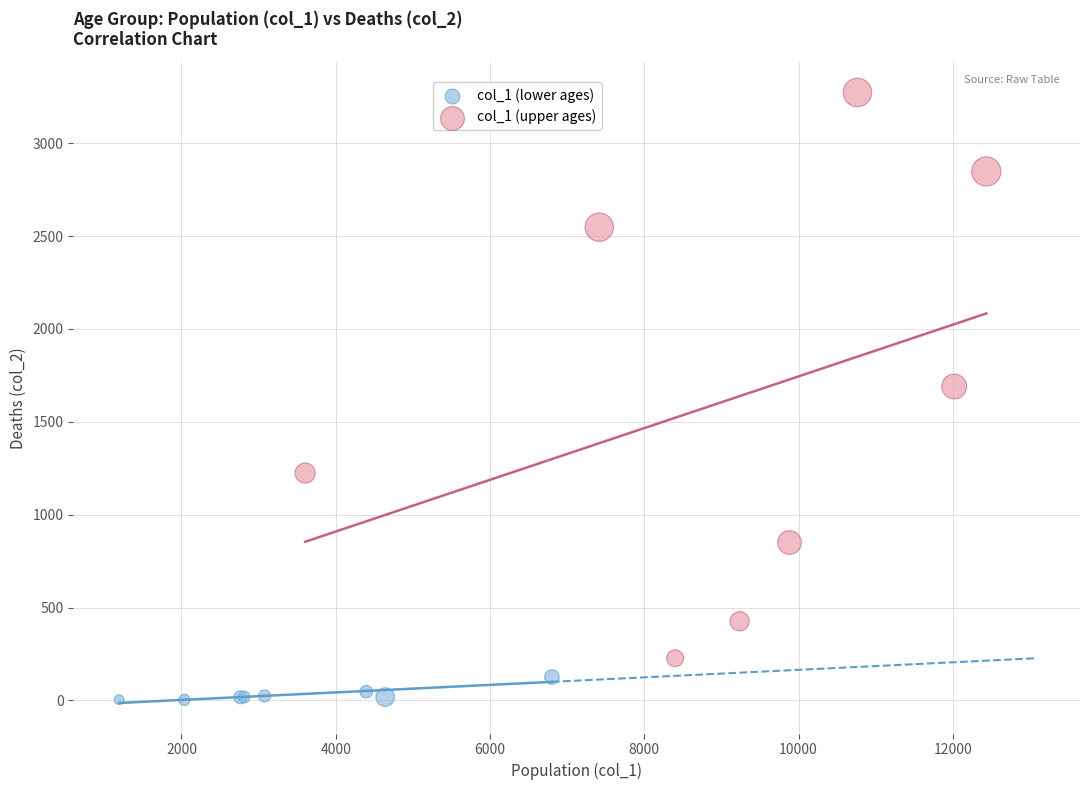

Which series contains the highest Y value?

col_1 (upper ages)